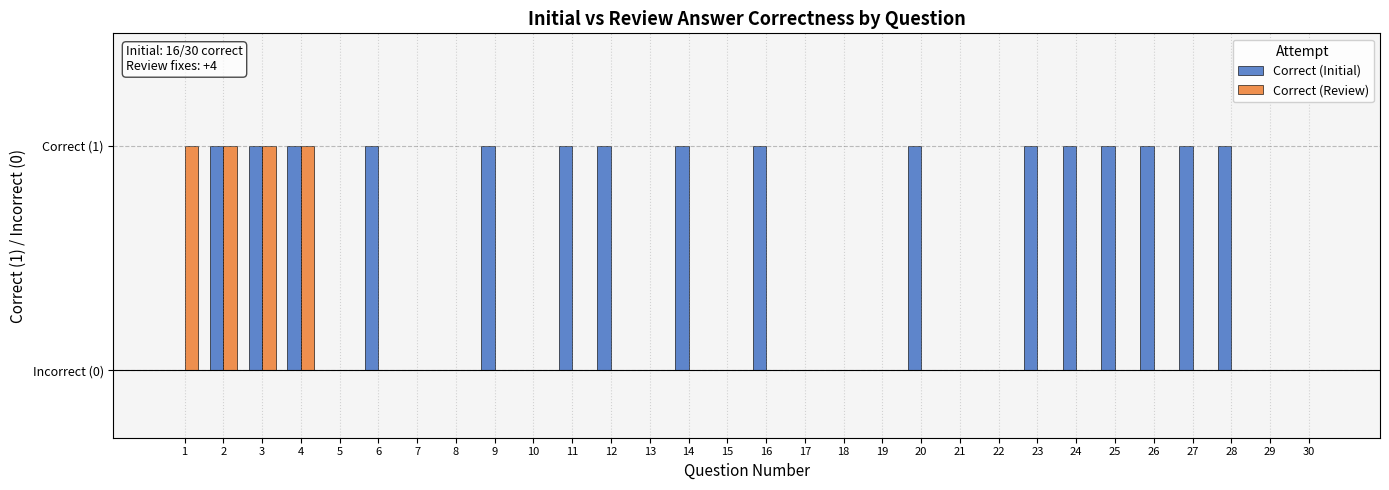

Which series has the largest total across all categories?

Correct (Initial)